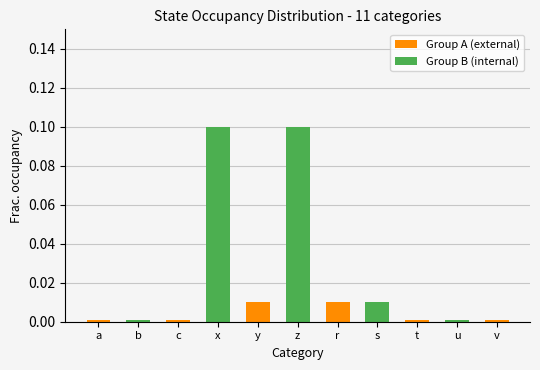

How many data points does each series have?

11